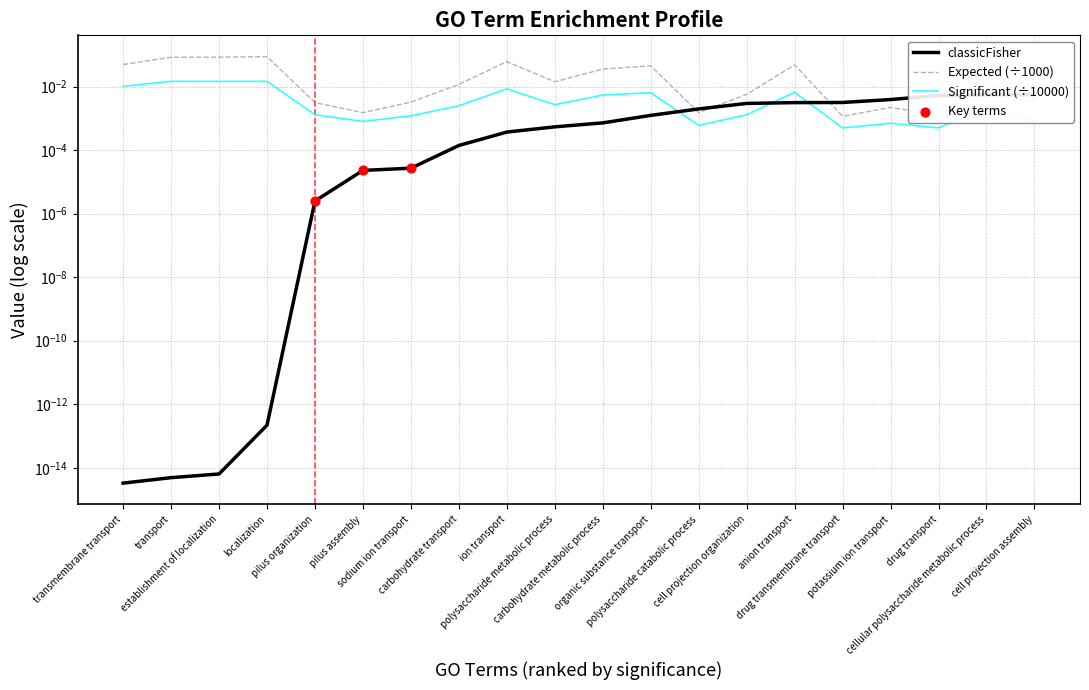

Which series has the largest total across all categories?

Expected